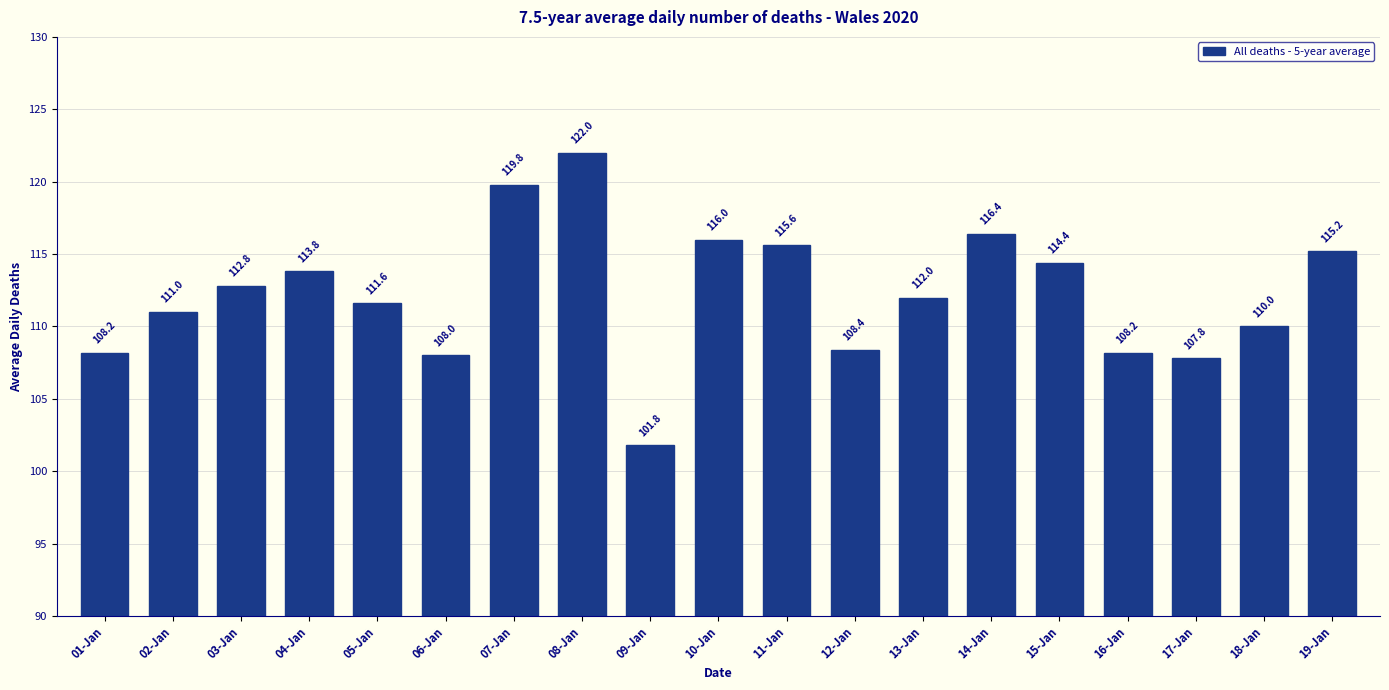

Count the number of categories in the chart.

19